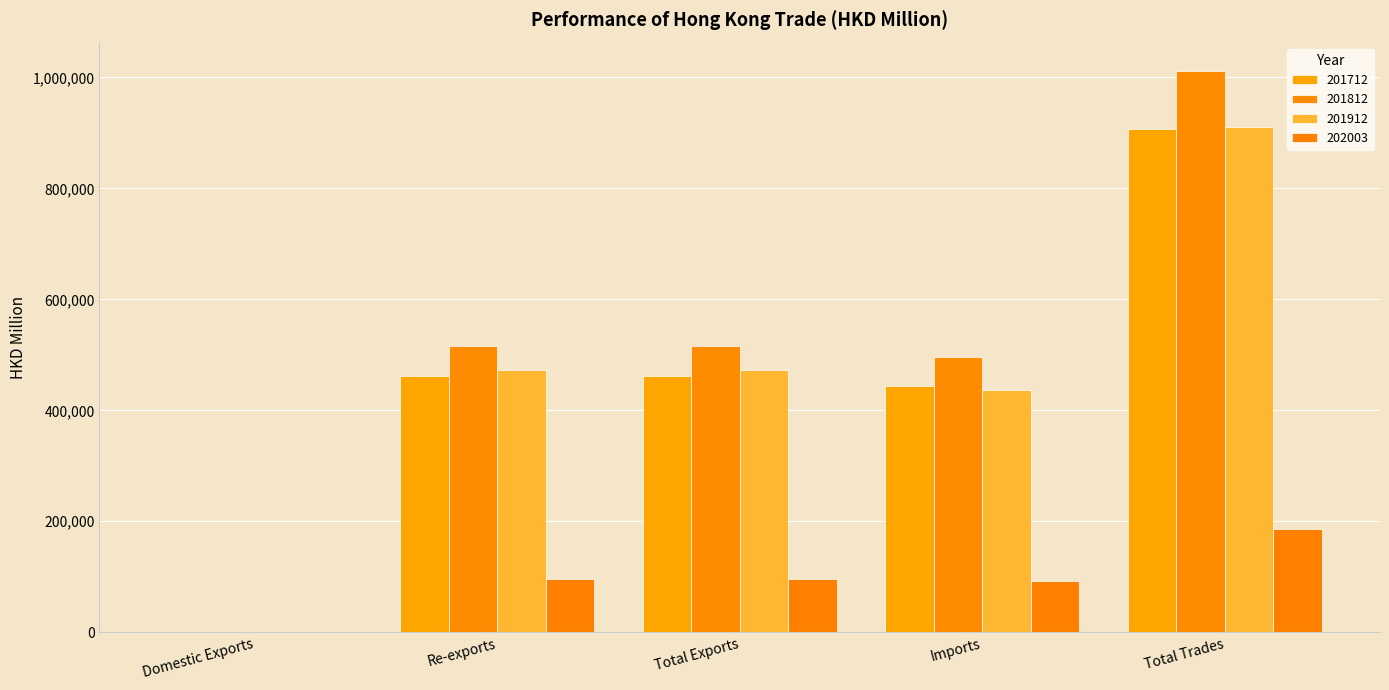

At which label is 202003 closest to 93508?

Re-exports